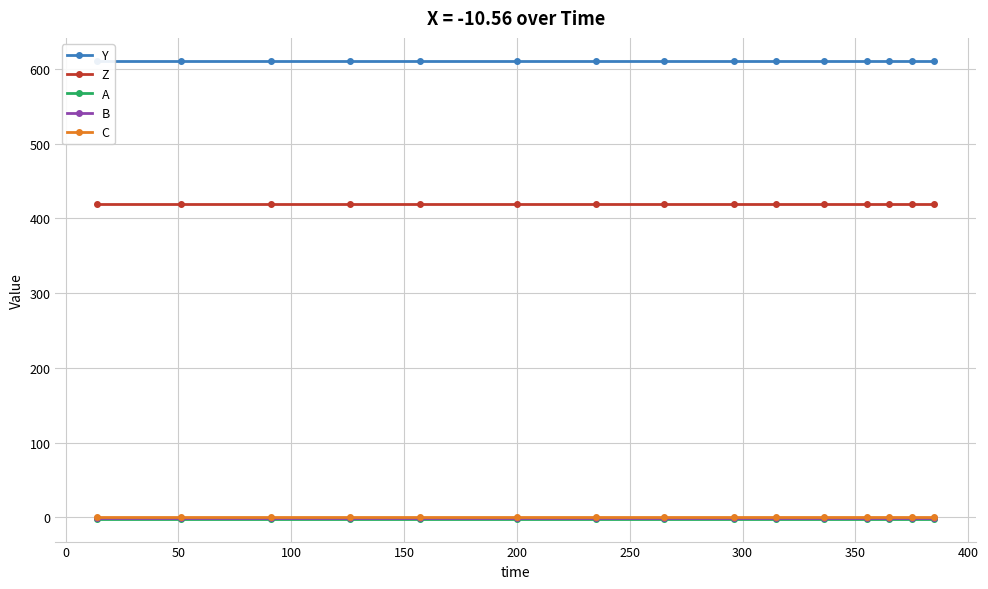

What is the value of the Z point at the 4th from the left?

418.9